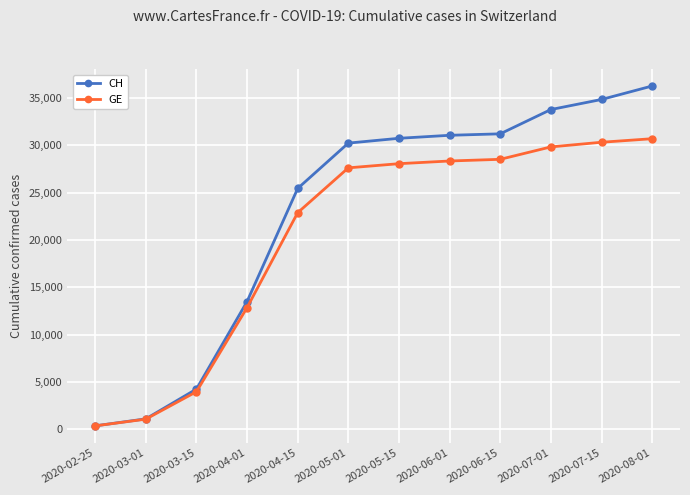

Which label corresponds to the smallest value in the chart?

2020-02-25